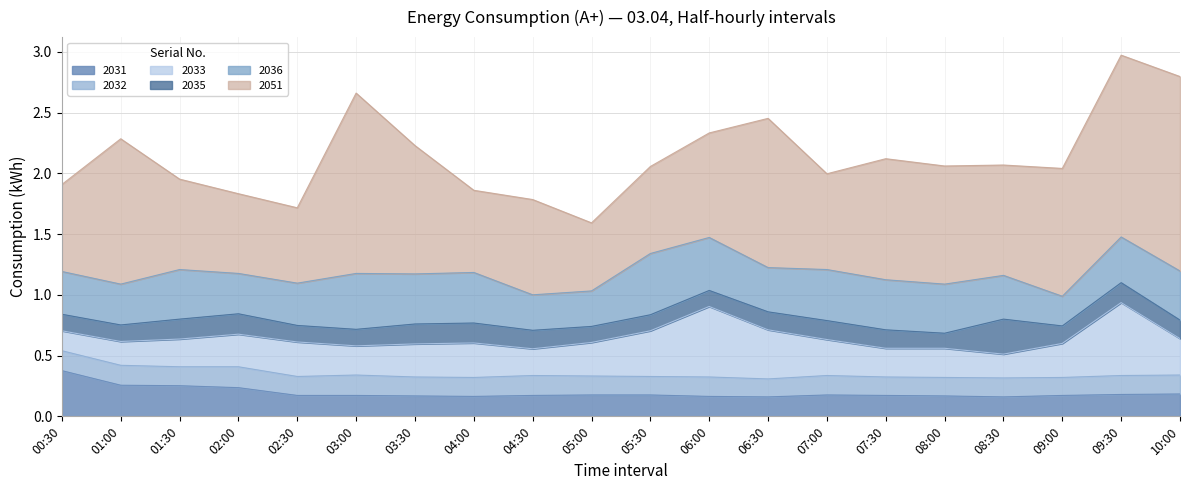

At how many categories does at least one series exceed 0?

20